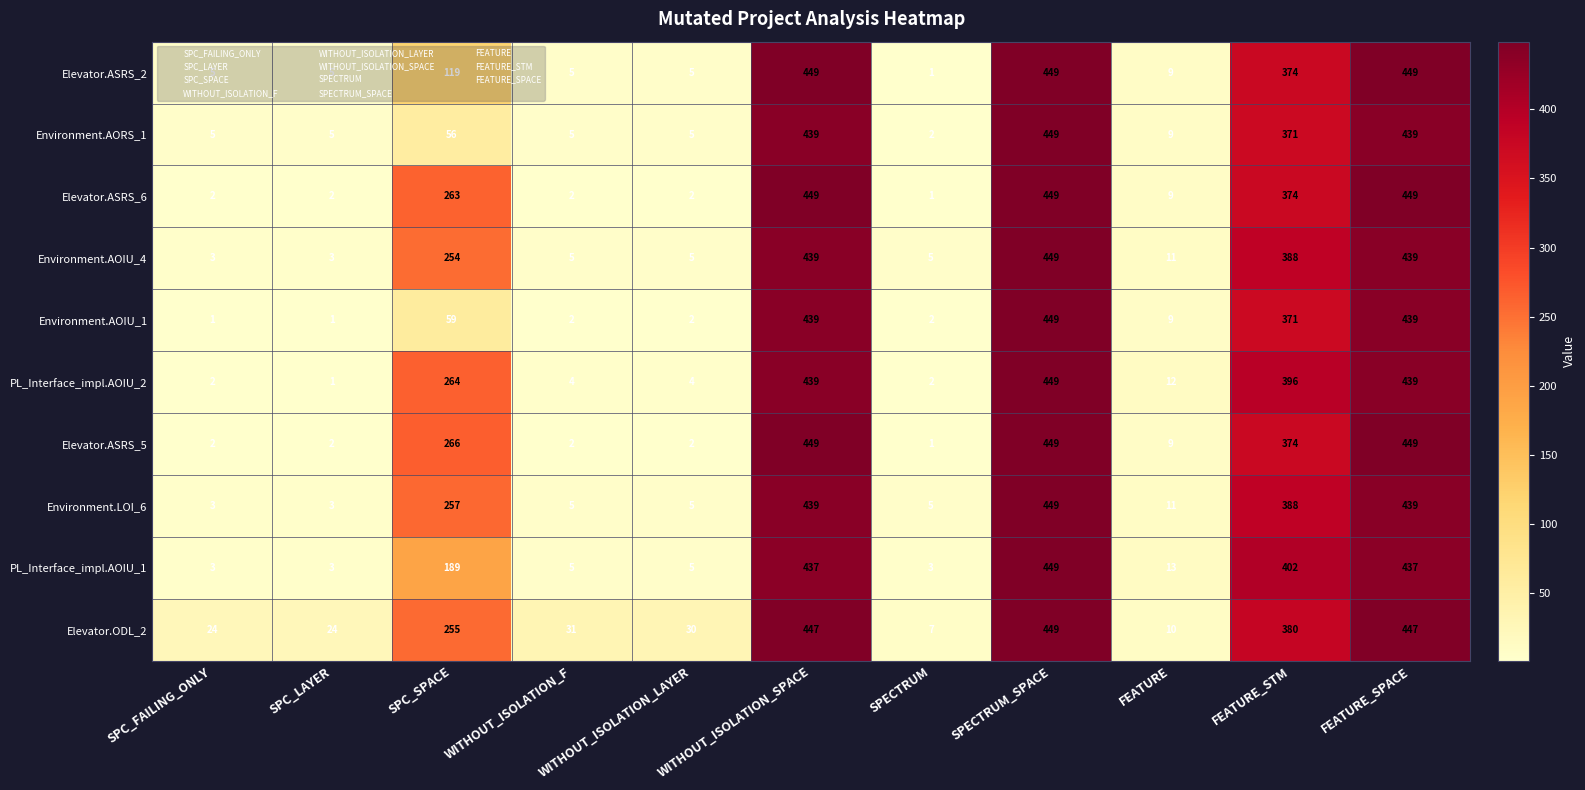

Which series has the largest total across all categories?

Elevator.ODL_2